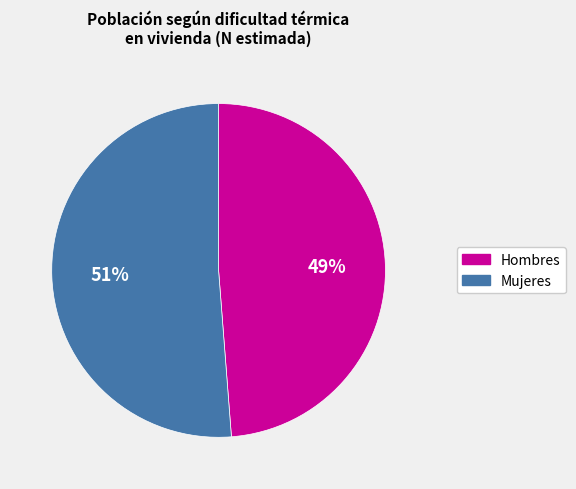

To the nearest percent, what is the difference between the largest and smallest slice percentages?

2%